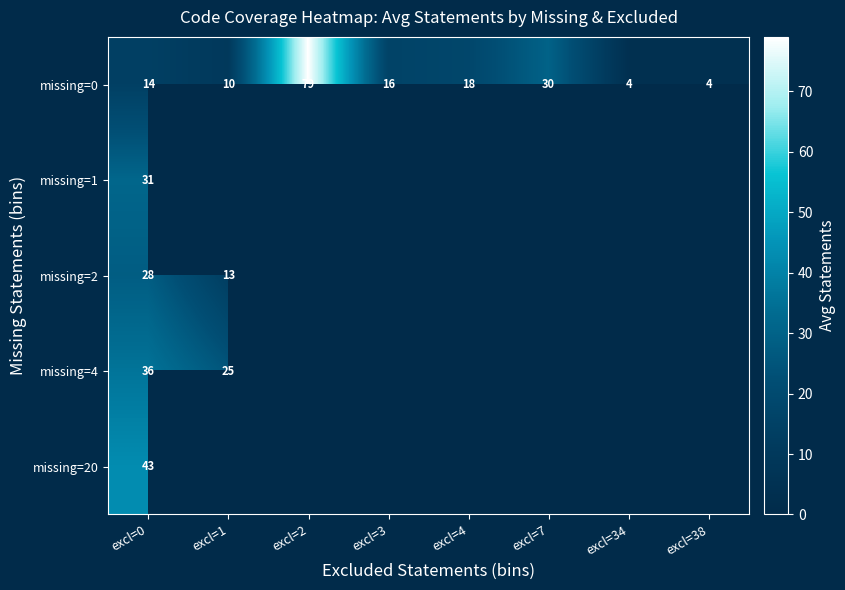

What is the sum of all missing=0 values?

175.1